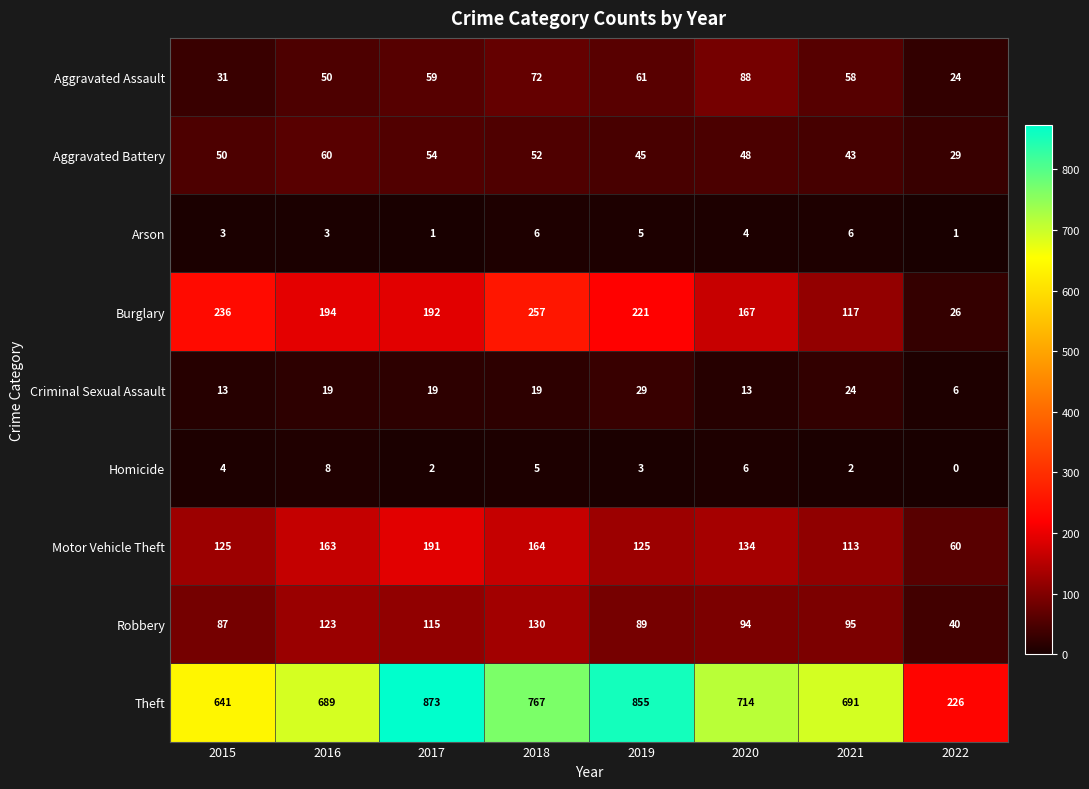

The value of Homicide at 2016 is 2. True or false?

False